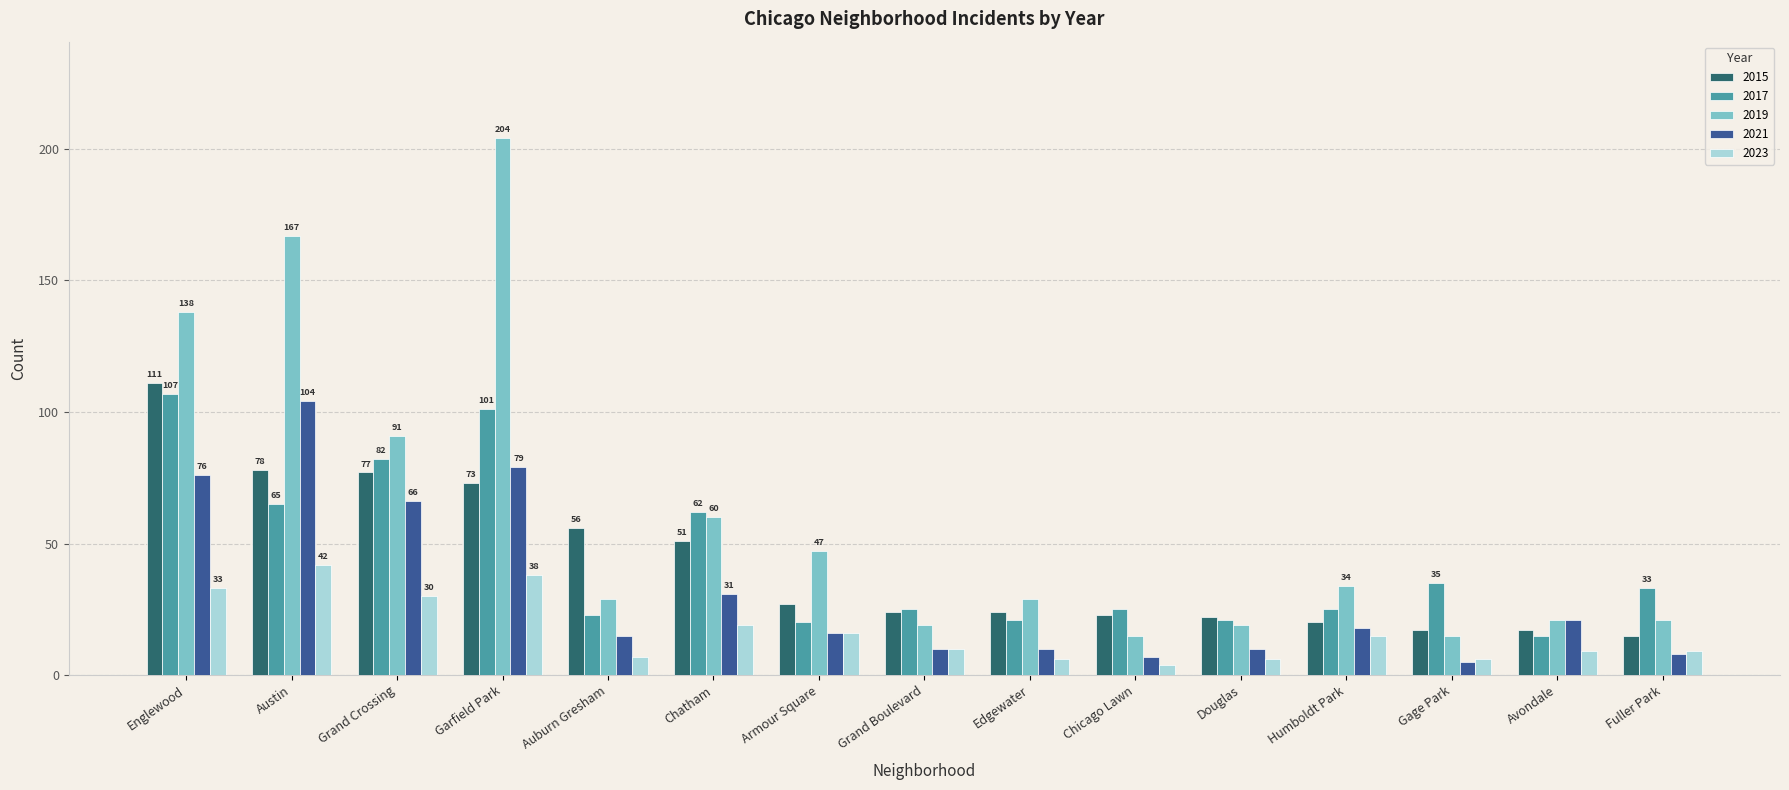

What is the sum of all 2015 values?

635